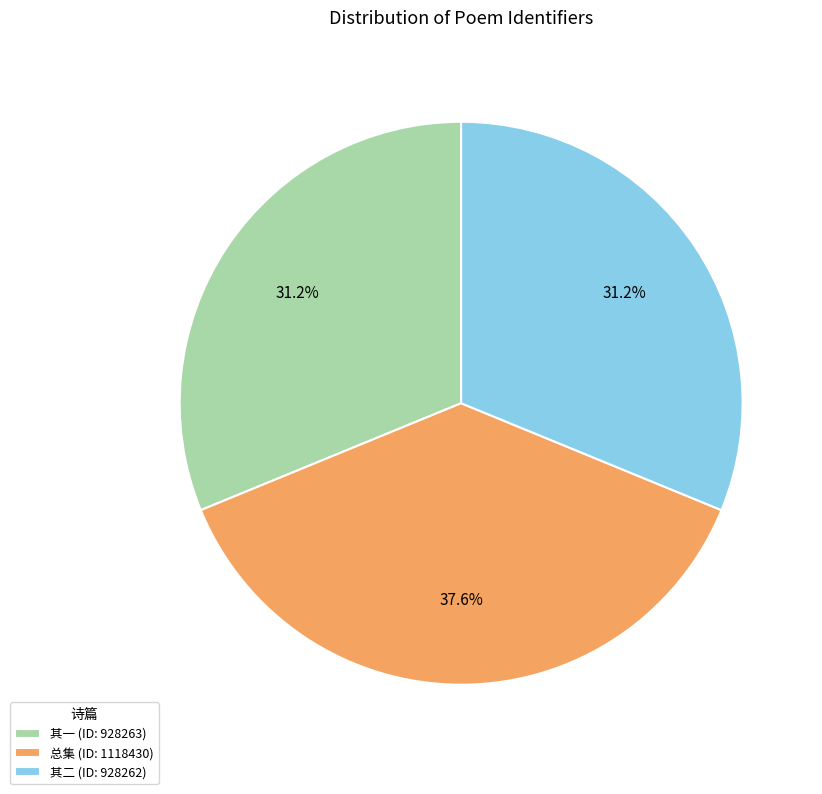

Is 其一 (ID: 928263) the majority of the pie?

No